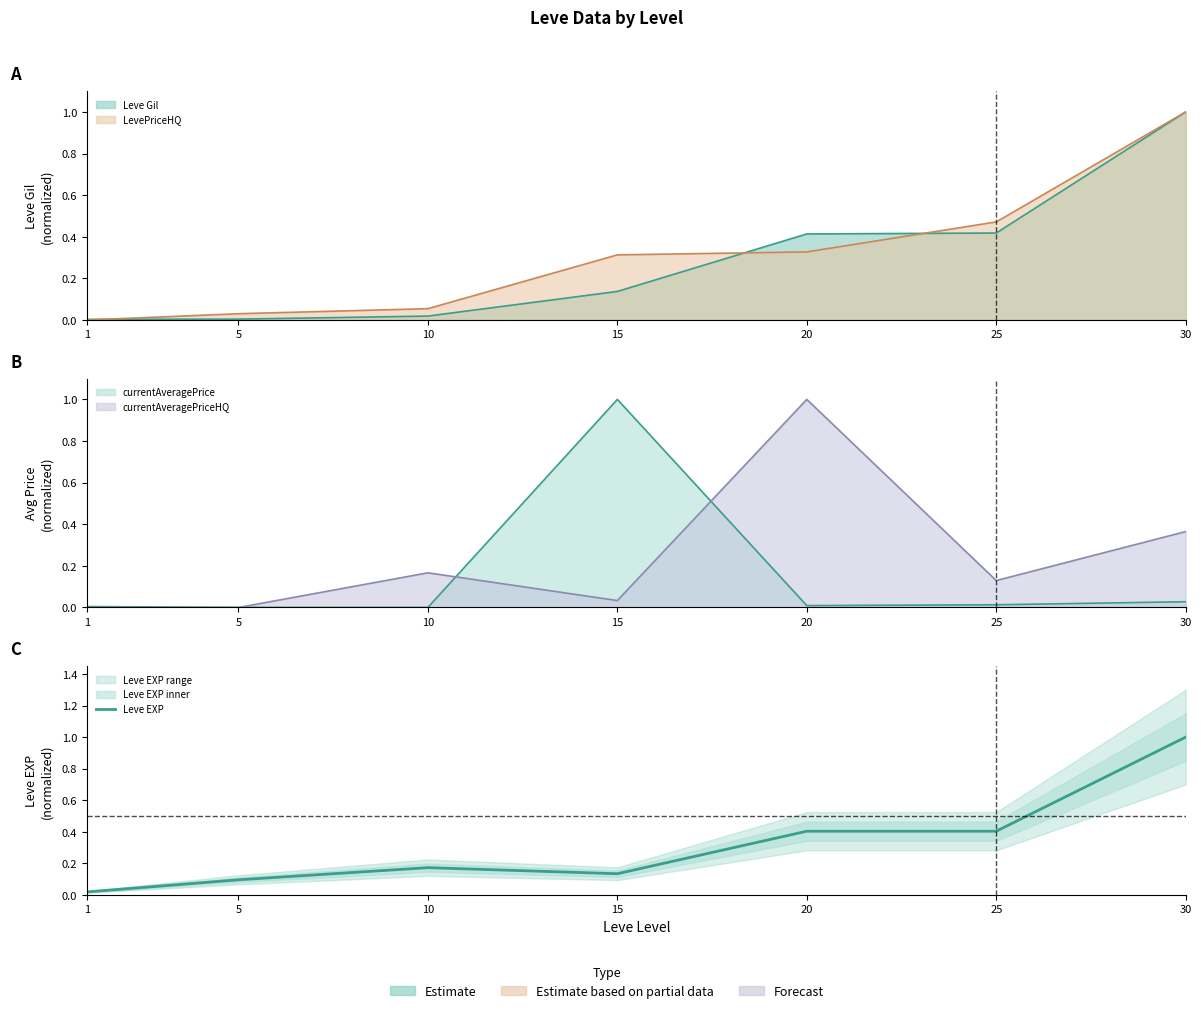

Rank the categories by value from highest to lowest.

30, 20, 25, 10, 15, 5, 1